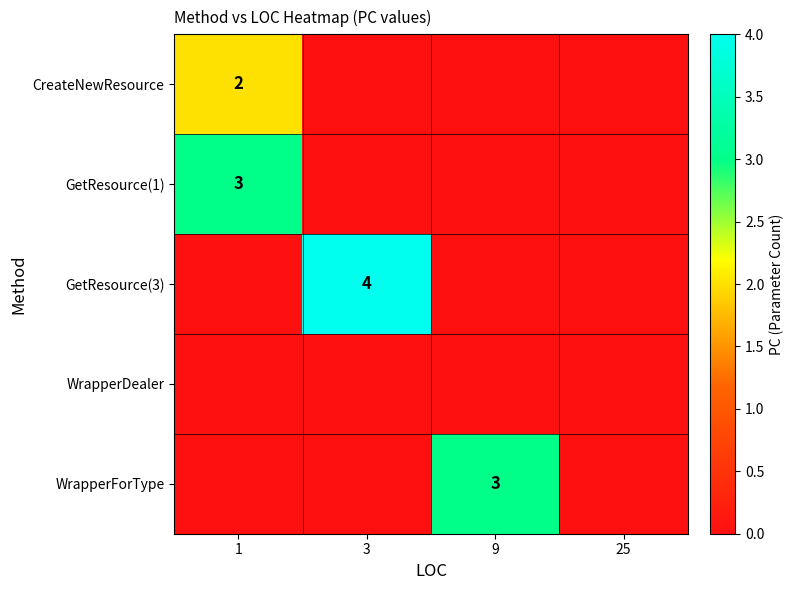

What is the greatest value displayed?

4